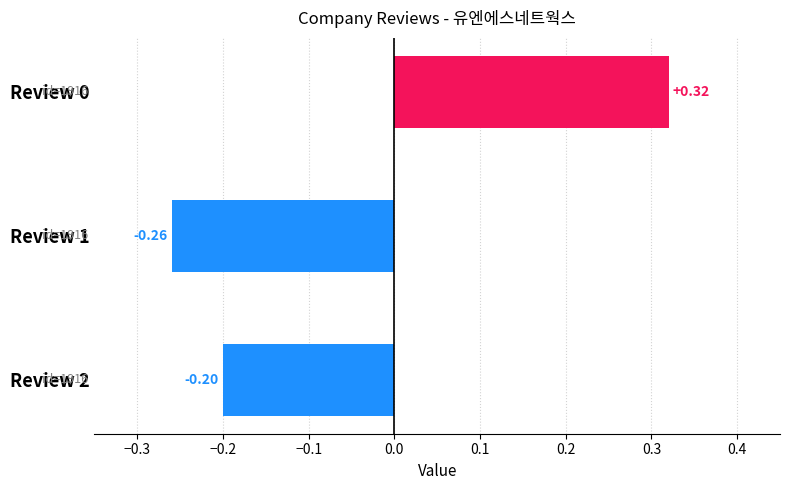

Between Review 1 and Review 2, which is larger?

Review 2